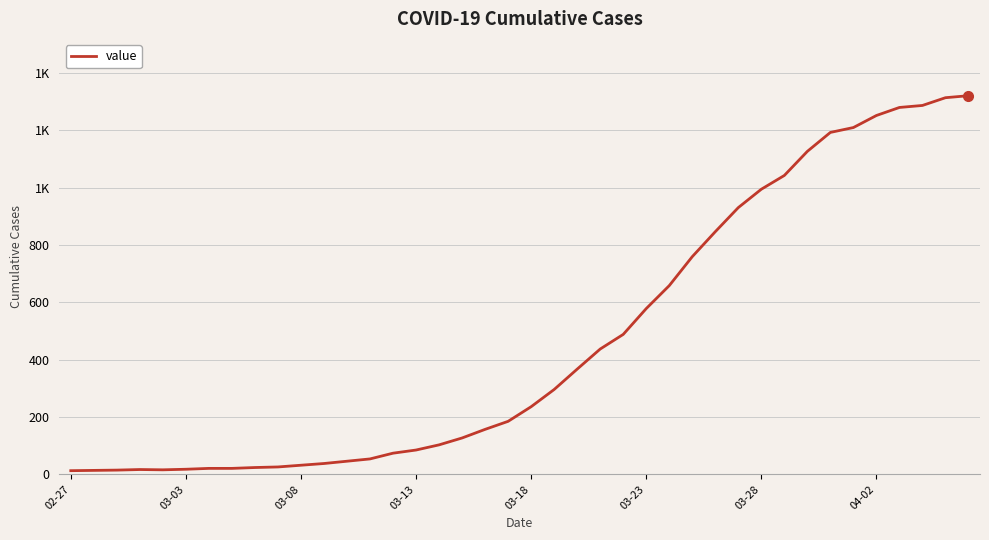

Is this an area chart (filled region under the line)?

No